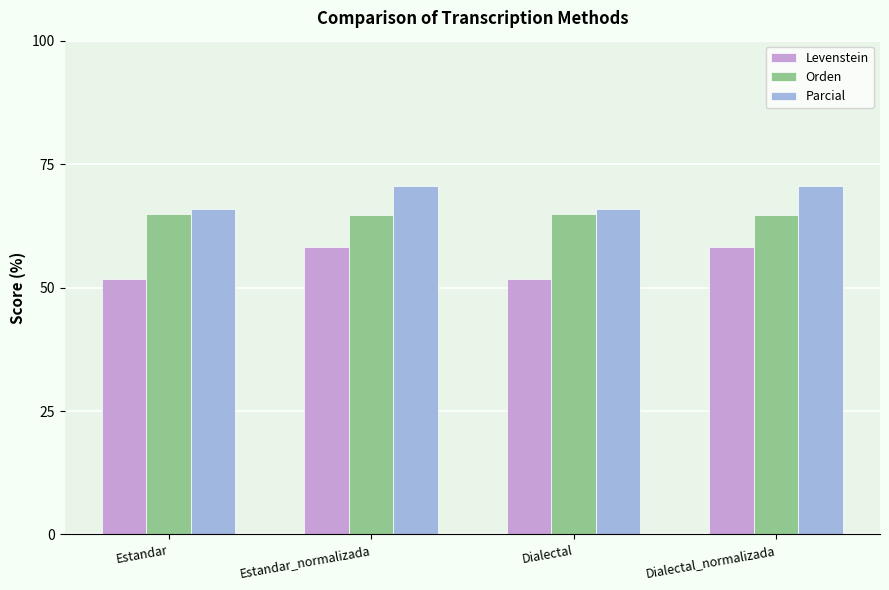

What is the difference between the highest and lowest values at Estandar_normalizada?

12.3